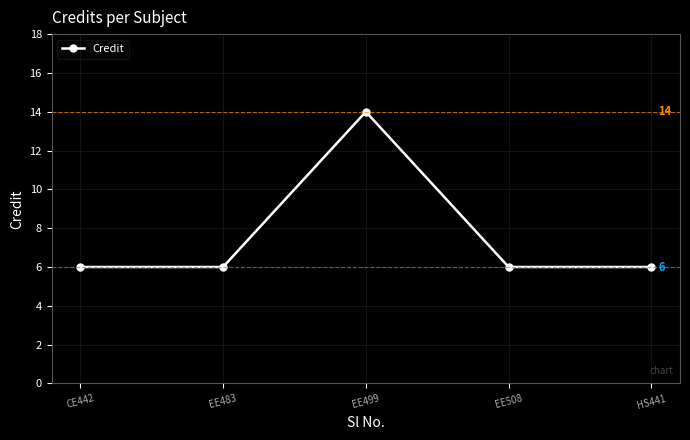

Reading left to right, what are all the values shown in this chart?

CE442=6	EE483=6	EE499=14	EE508=6	HS441=6